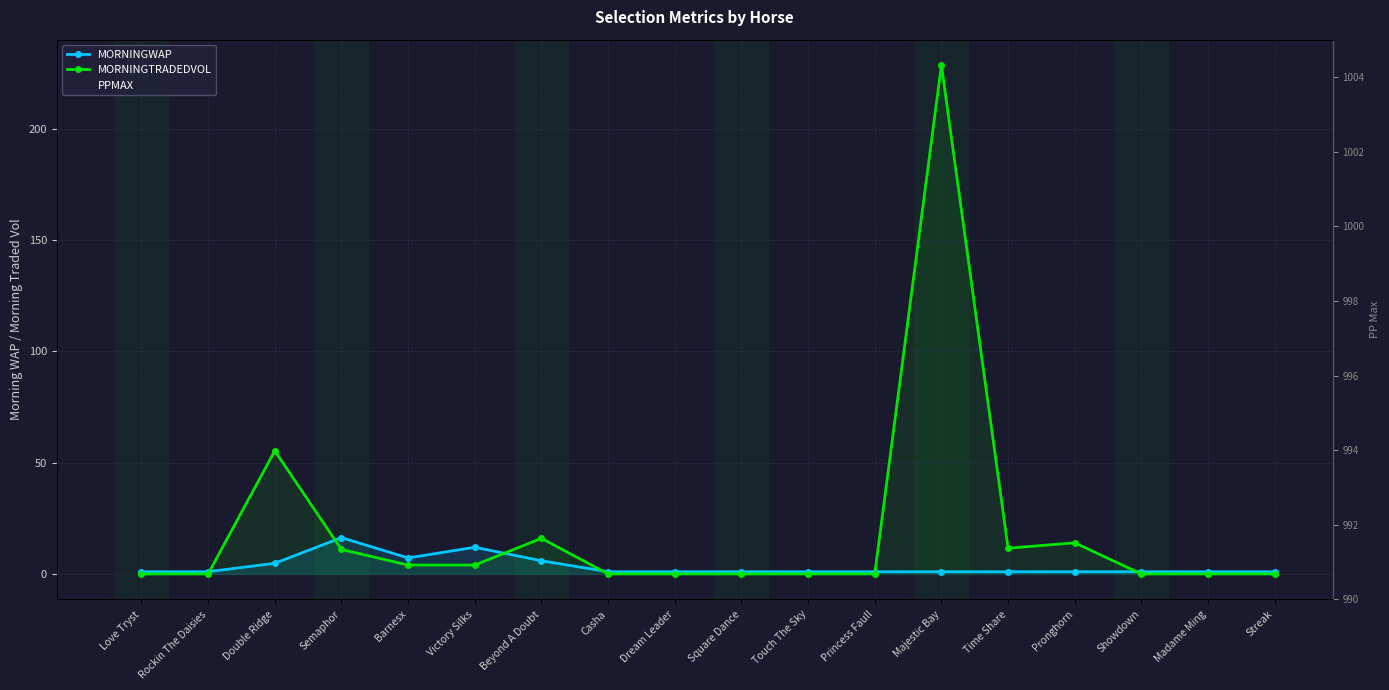

In MORNINGWAP, how many points are lower than both neighbors (excluding endpoints)?

1